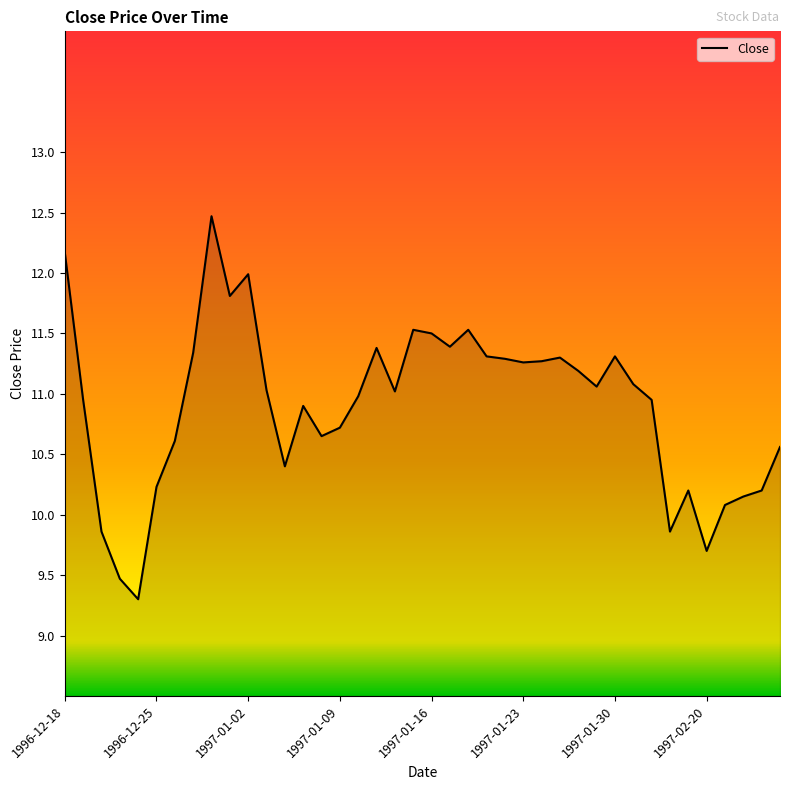

What is the greatest value displayed?

12.5